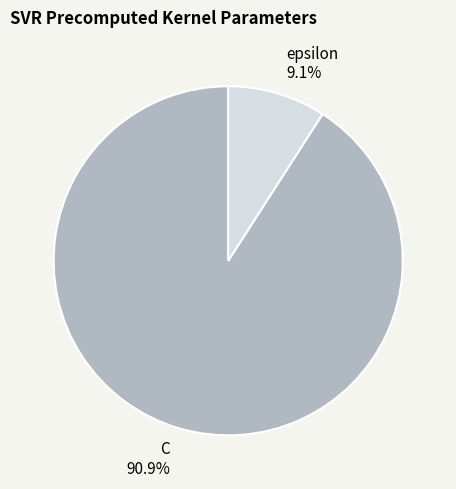

To the nearest percent, what is the difference between the C and epsilon slice percentages?

82%